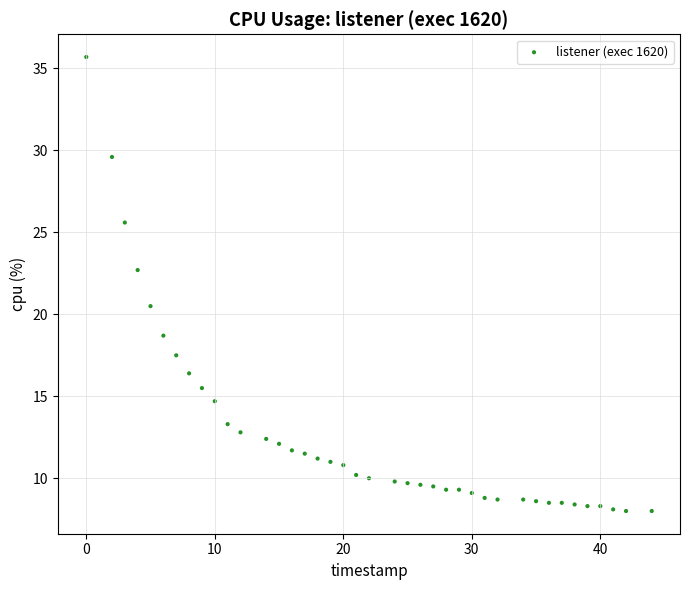

What Y value in the scatter plot is closest to 21?

20.5